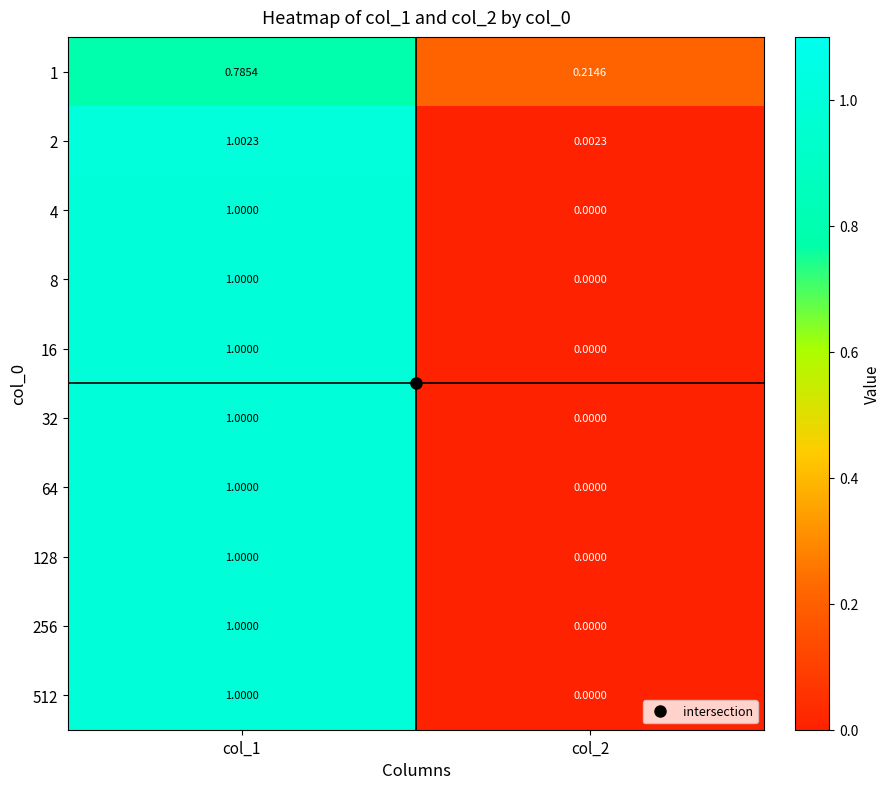

Is the value of 2 at col_2 greater than the value of 4 at col_2?

Yes